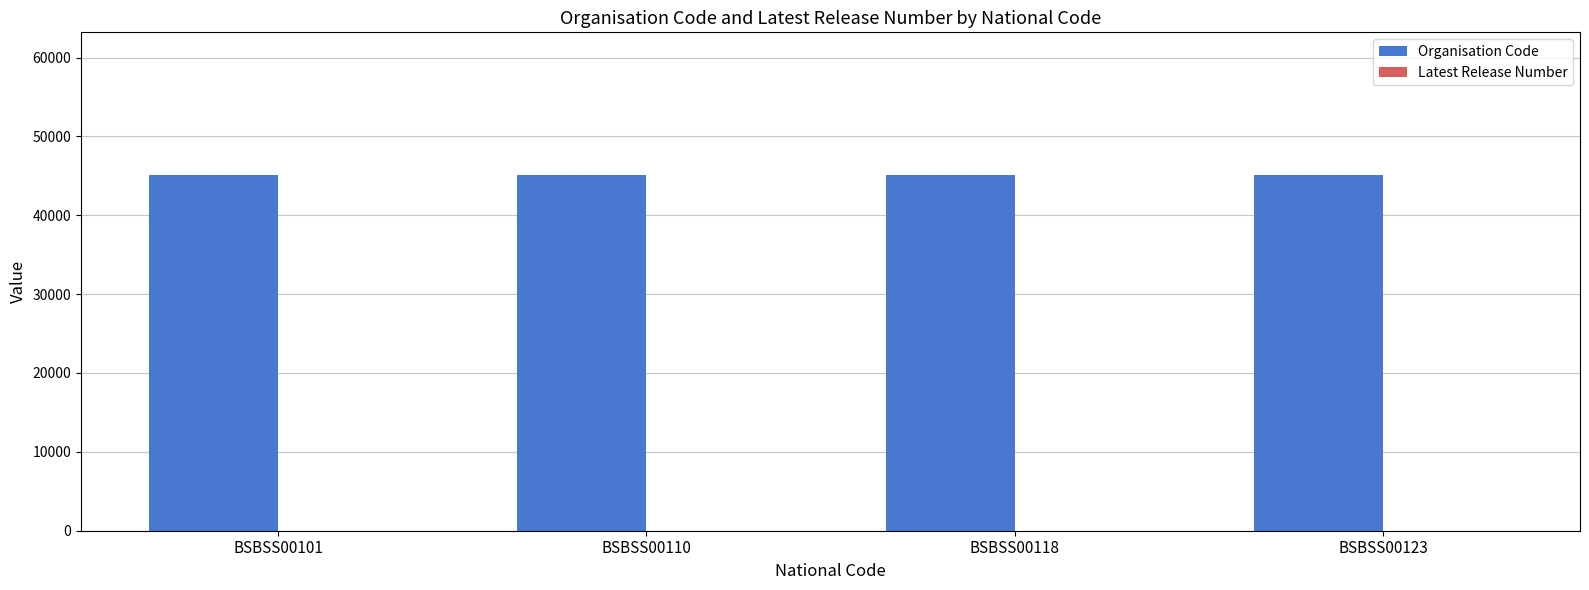

What is the highest value of the Organisation Code series?

45139